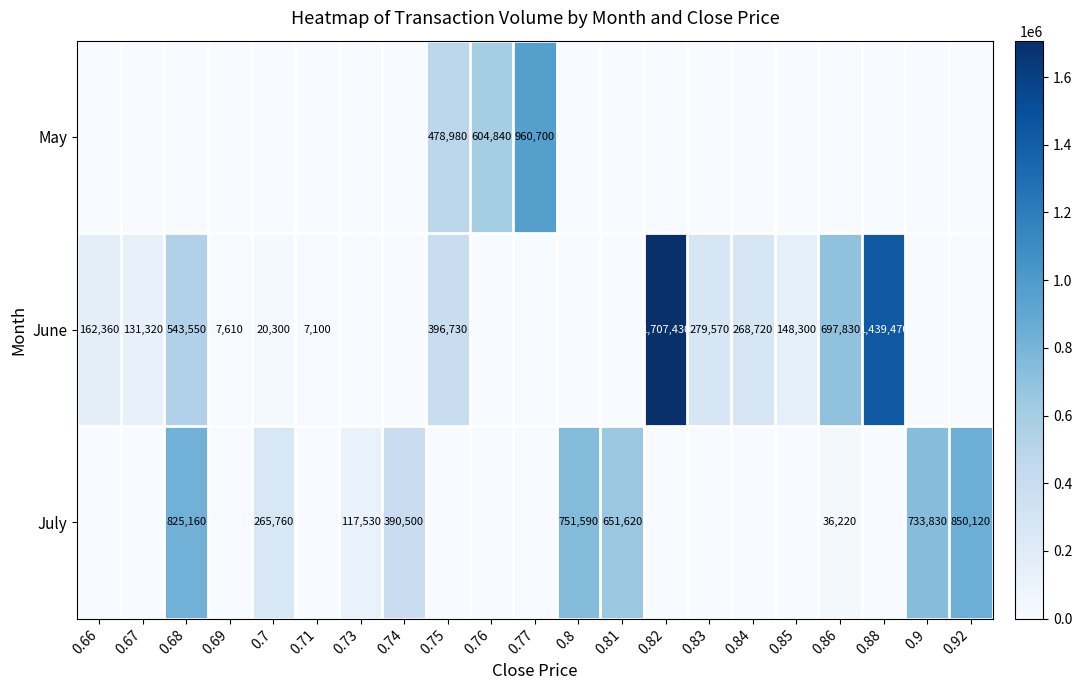

The June series shows 7610 at 0.69. True or false?

True